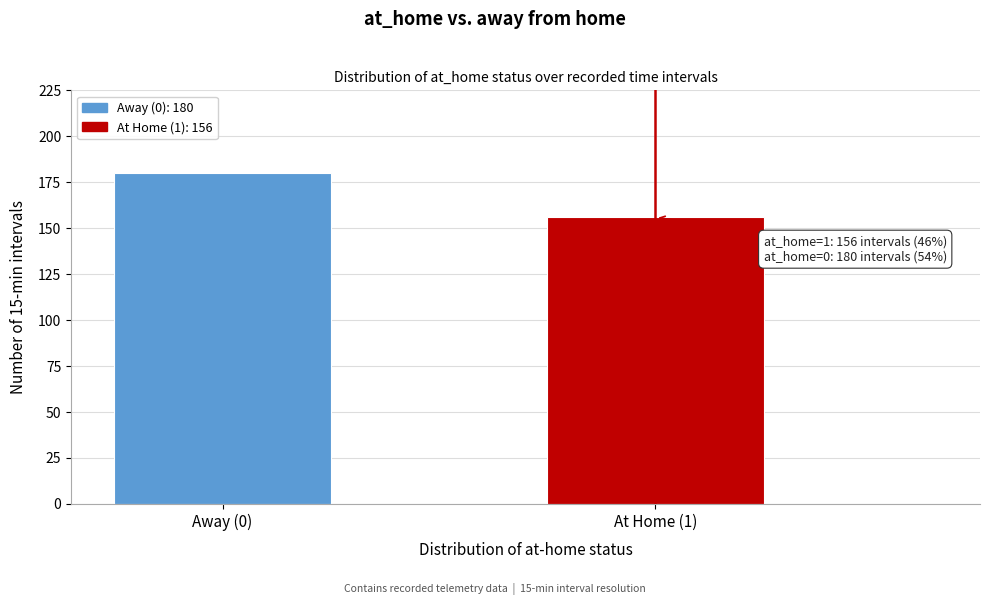

Reading left to right, extract all data points from this chart.

180	156